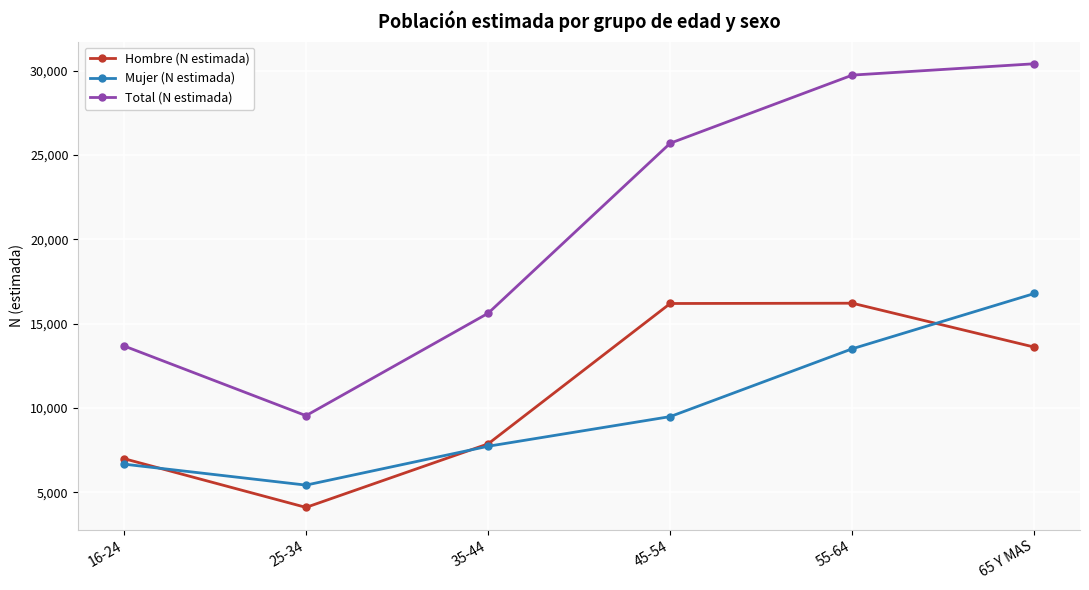

What is the sum of all Hombre (N estimada) values?

65035